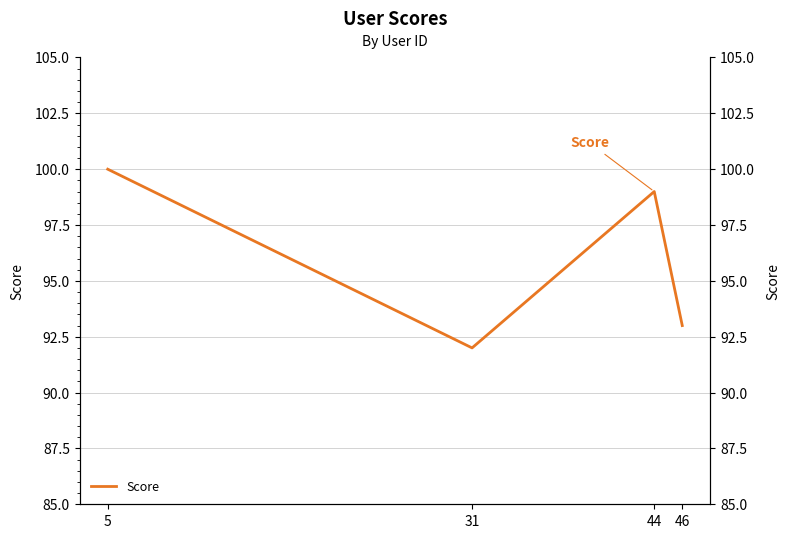

Reading right to left, extract all data points from this chart.

93	99	92	100